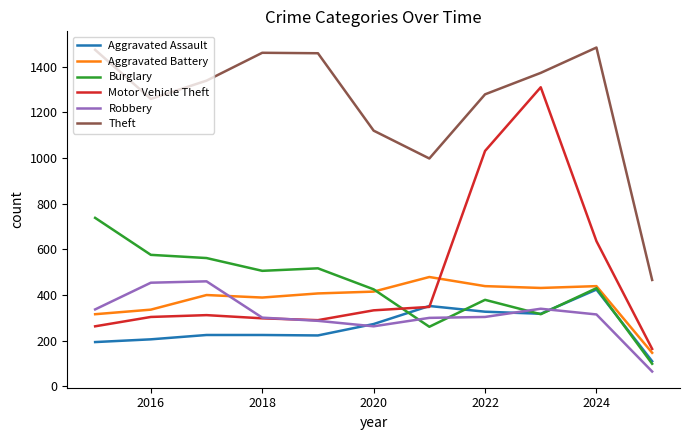

Which series has the largest total across all categories?

Theft